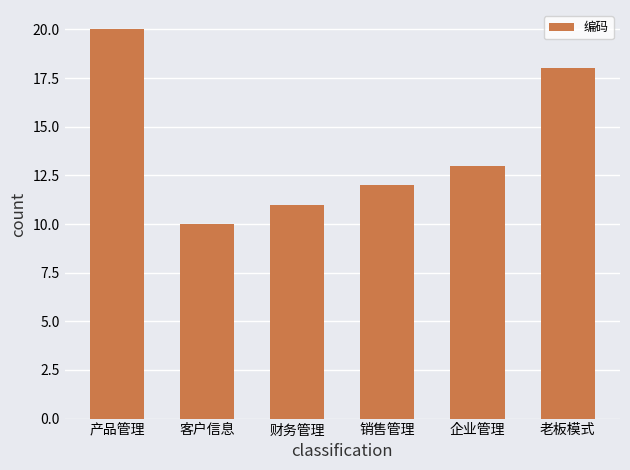

Reading right to left, list all the values displayed in this chart.

18	13	12	11	10	20